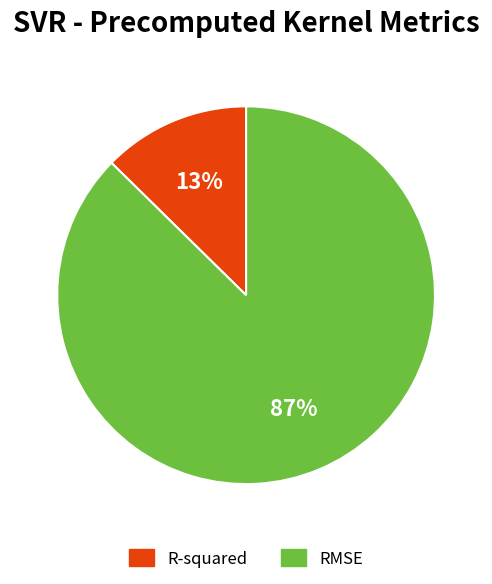

Is it true that RMSE is 87% of the pie?

True